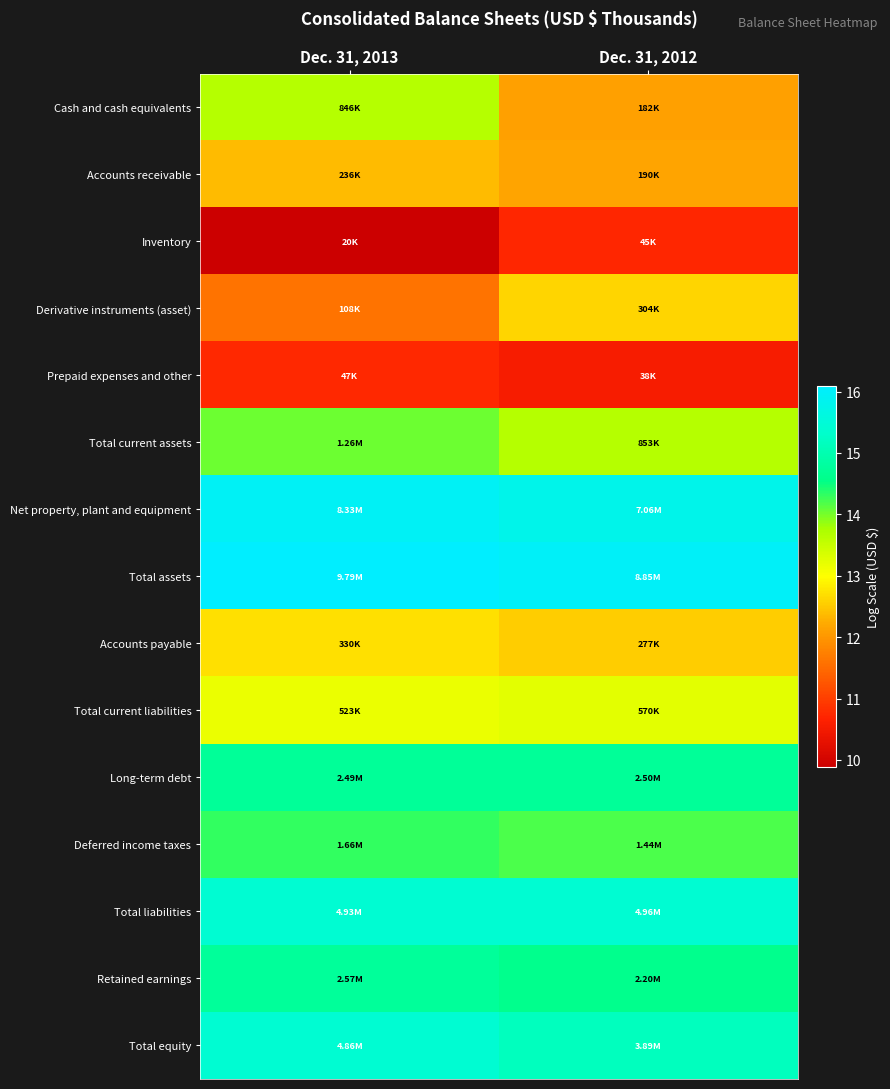

Reading left to right, what are all the values shown in this chart?

Cash and cash equivalents: Dec. 31, 2013=13.6	Dec. 31, 2012=12.1
Accounts receivable: Dec. 31, 2013=12.4	Dec. 31, 2012=12.2
Inventory: Dec. 31, 2013=9.9	Dec. 31, 2012=10.7
Derivative instruments (asset): Dec. 31, 2013=11.6	Dec. 31, 2012=12.6
Prepaid expenses and other: Dec. 31, 2013=10.8	Dec. 31, 2012=10.6
Total current assets: Dec. 31, 2013=14.0	Dec. 31, 2012=13.7
Net property, plant and equipment: Dec. 31, 2013=15.9	Dec. 31, 2012=15.8
Total assets: Dec. 31, 2013=16.1	Dec. 31, 2012=16.0
Accounts payable: Dec. 31, 2013=12.7	Dec. 31, 2012=12.5
Total current liabilities: Dec. 31, 2013=13.2	Dec. 31, 2012=13.3
Long-term debt: Dec. 31, 2013=14.7	Dec. 31, 2012=14.7
Deferred income taxes: Dec. 31, 2013=14.3	Dec. 31, 2012=14.2
Total liabilities: Dec. 31, 2013=15.4	Dec. 31, 2012=15.4
Retained earnings: Dec. 31, 2013=14.8	Dec. 31, 2012=14.6
Total equity: Dec. 31, 2013=15.4	Dec. 31, 2012=15.2